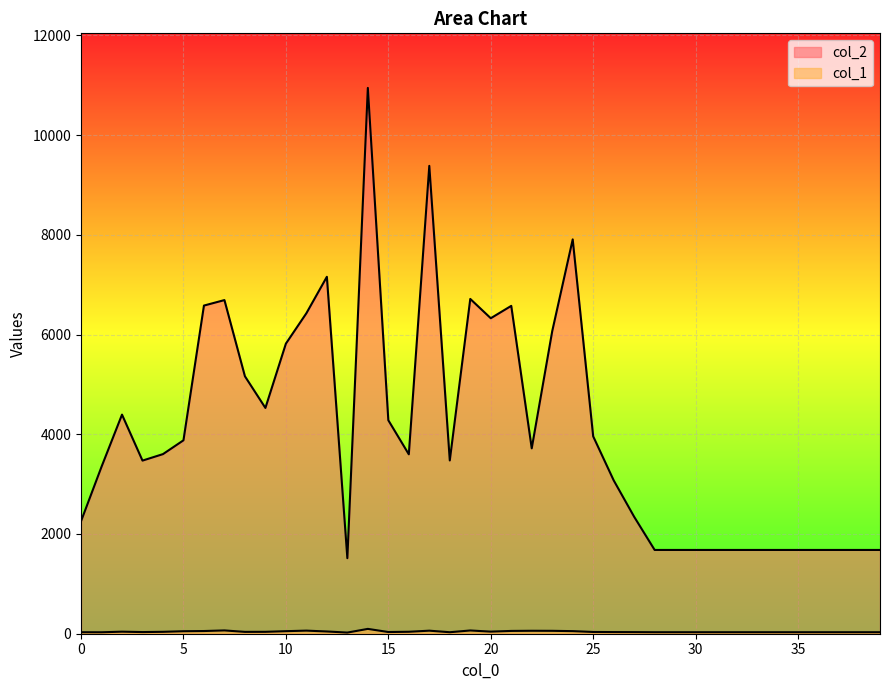

True or false: col_2 and col_1 intersect in this chart.

False